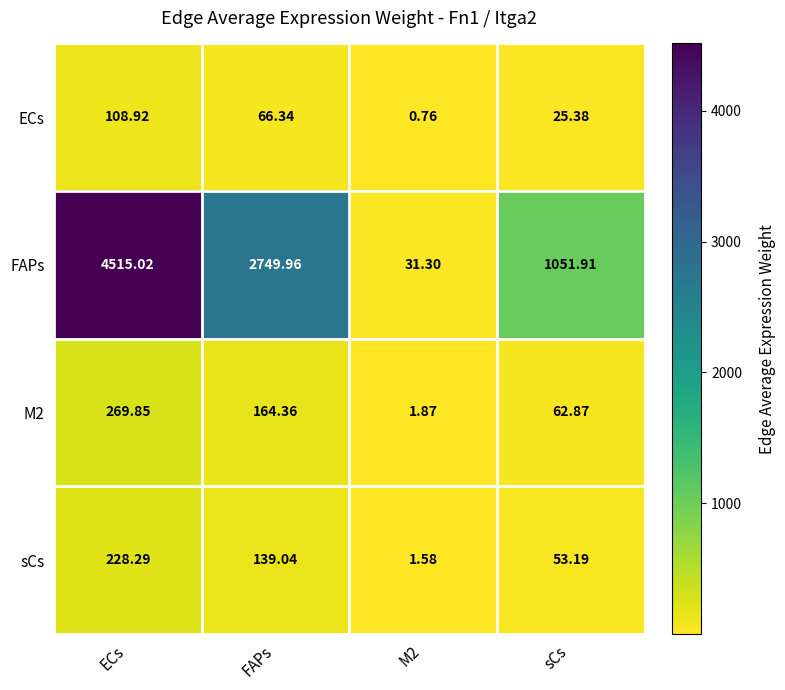

Where does the M2 series first go above 164?

ECs